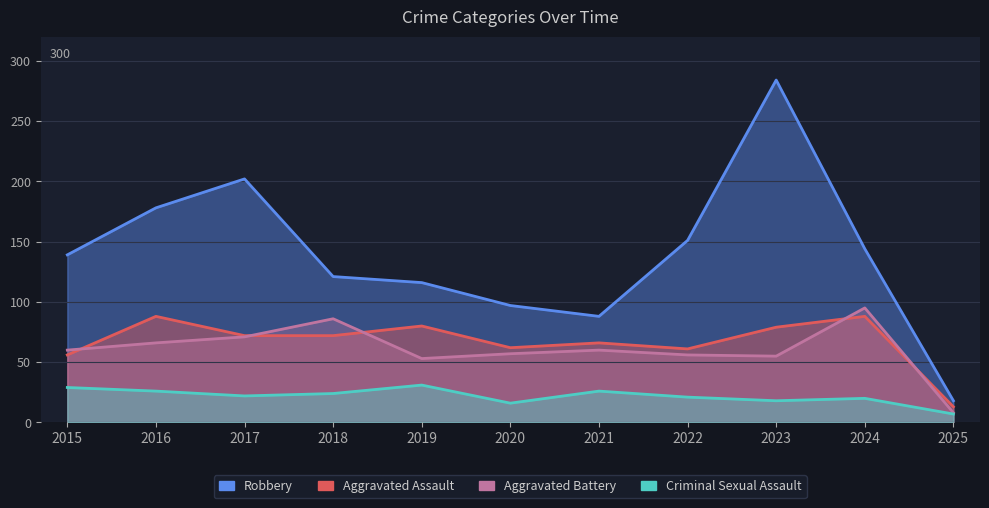

True or false: Criminal Sexual Assault has a value of 26 at 2020.

False